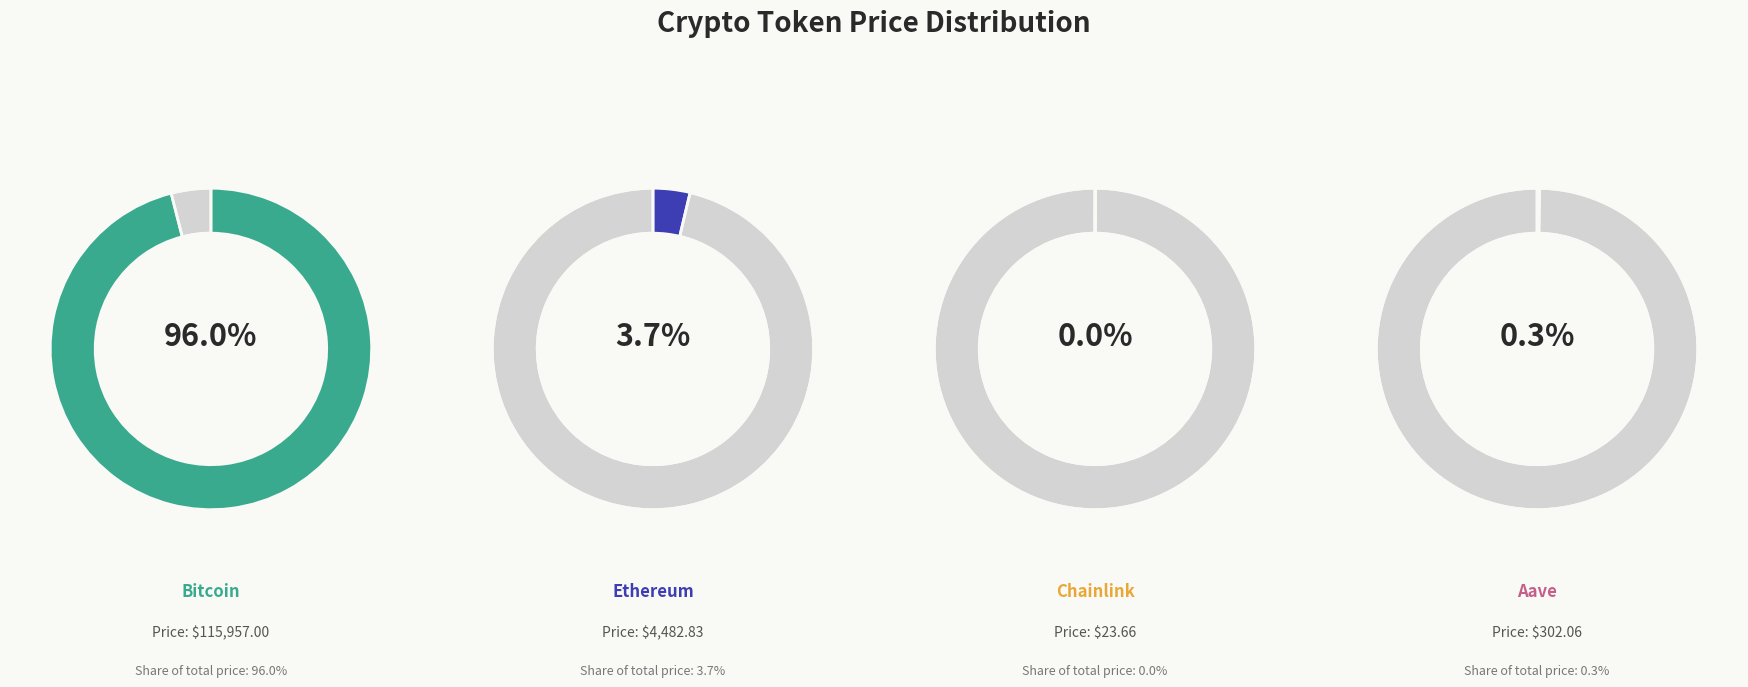

What is the total percentage of Aave and Bitcoin?

96.3%